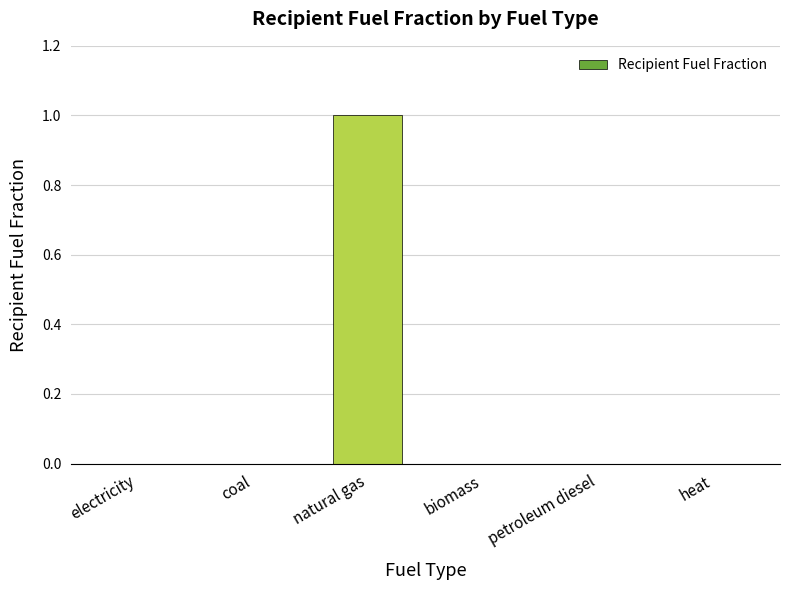

Between petroleum diesel and natural gas, which is larger?

natural gas